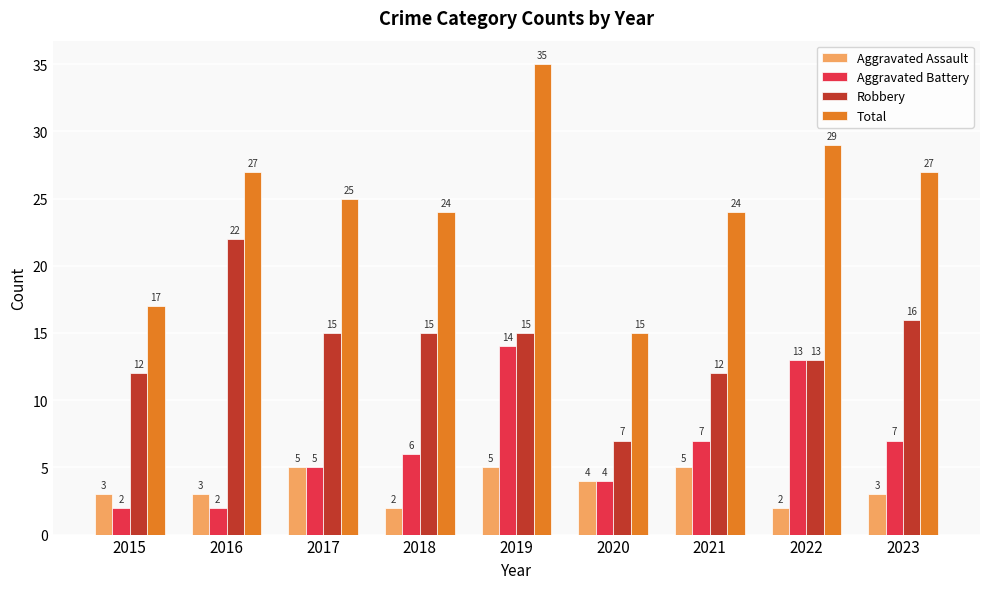

Which series changed the most between 2017 and 2021?

Robbery